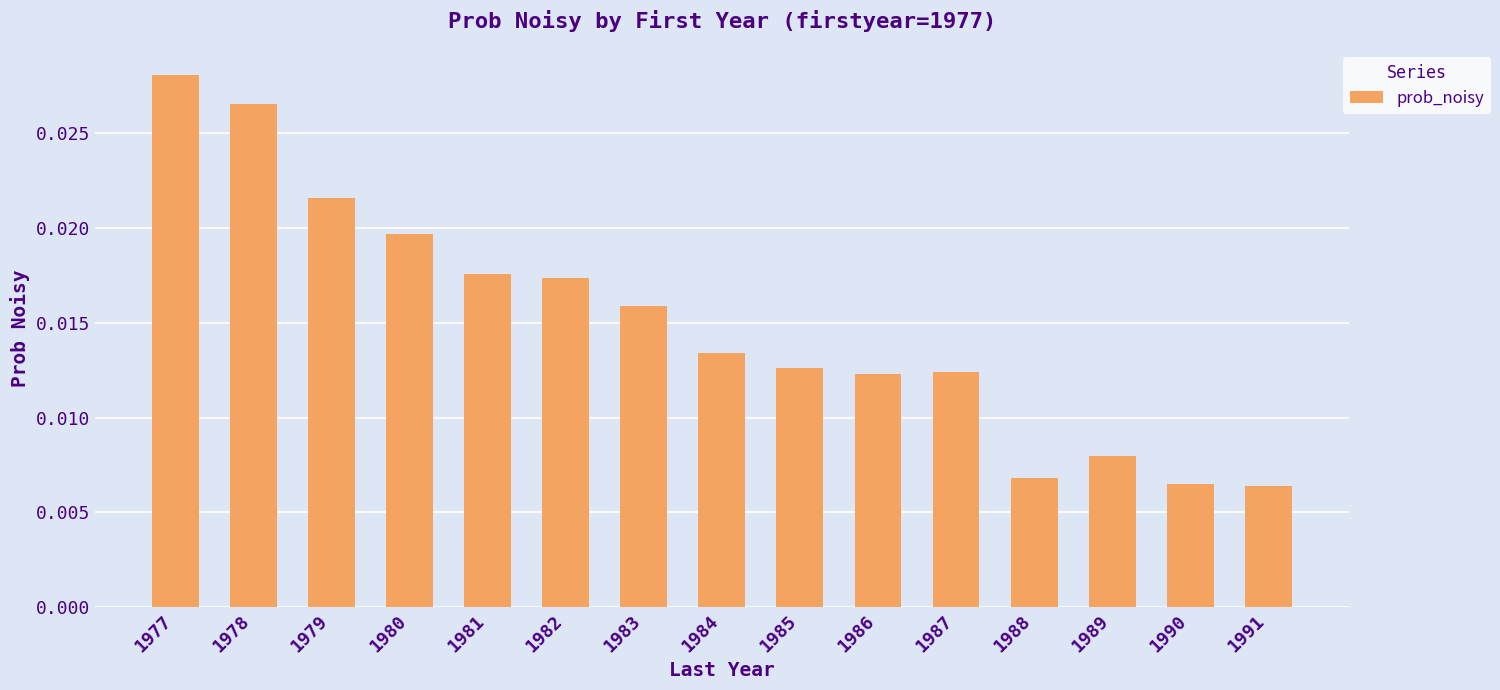

Which category has the highest value across all series?

1977